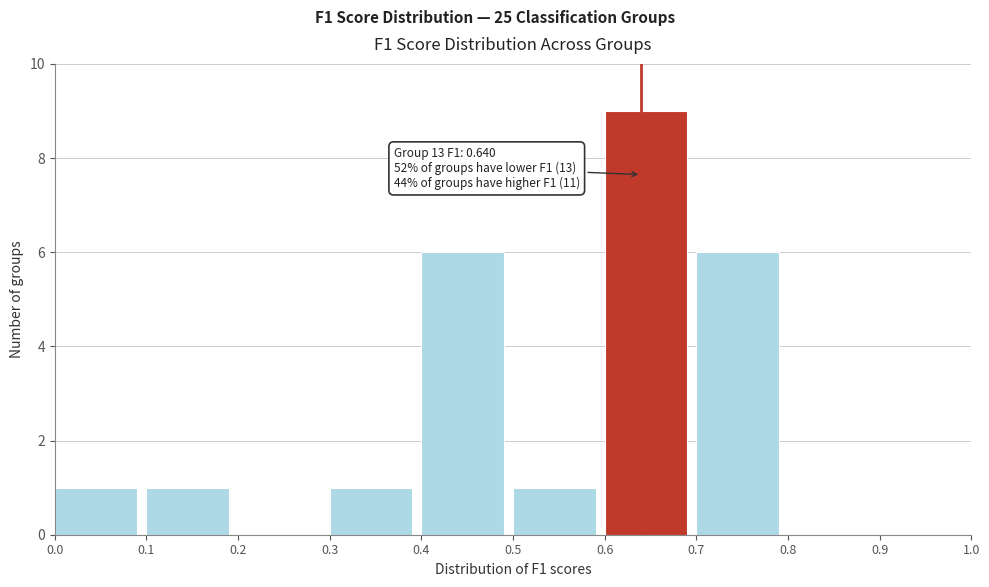

Which range on the x-axis has the tallest bar?

0.6 to 0.7